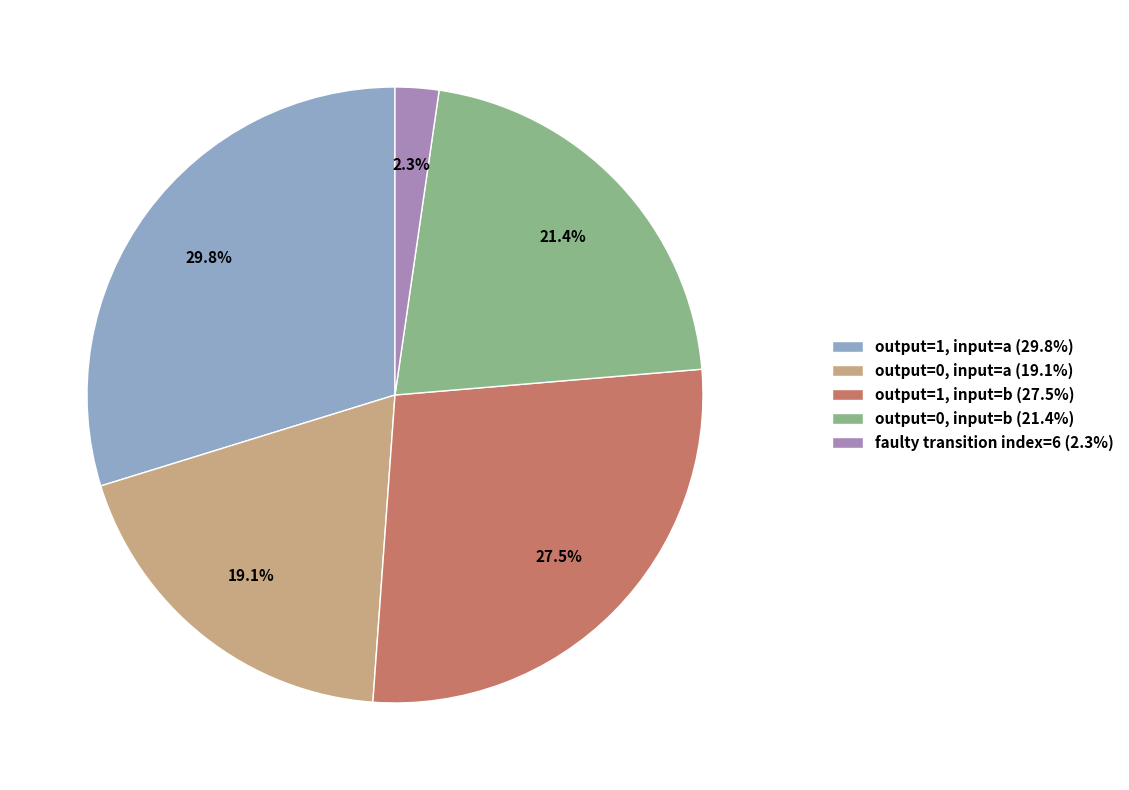

Which slice is the largest?

output=1, input=a (29.8%)